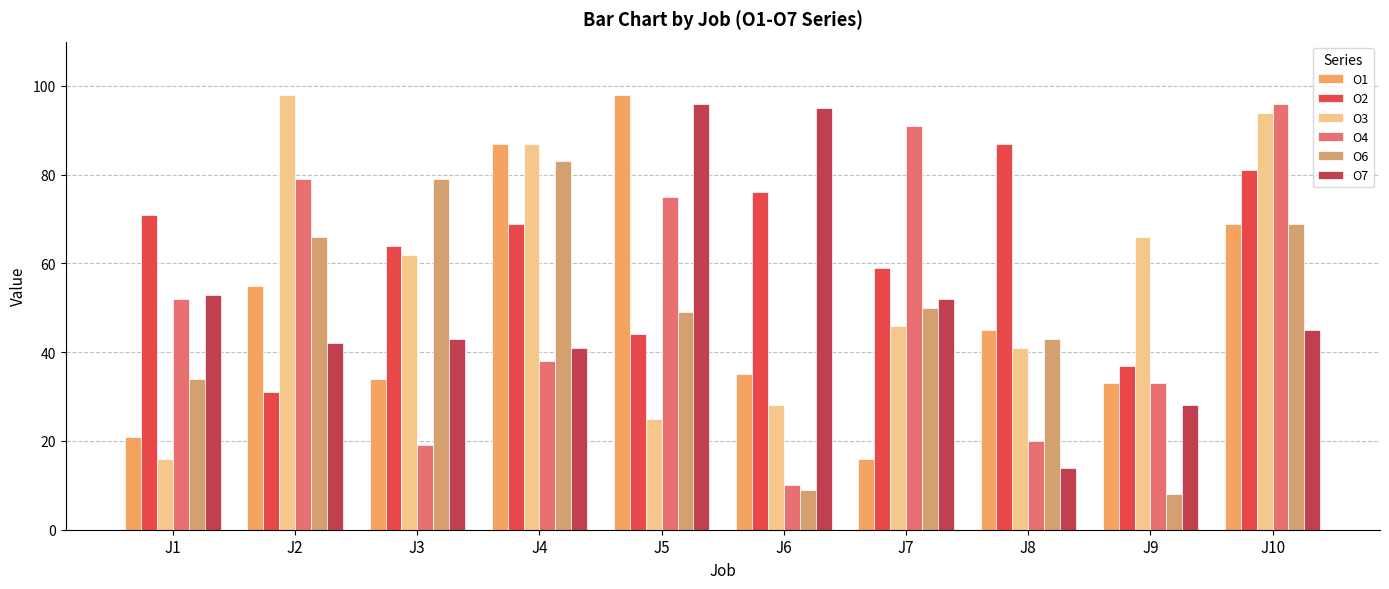

Is it true that O6 equals 66 at J7?

False